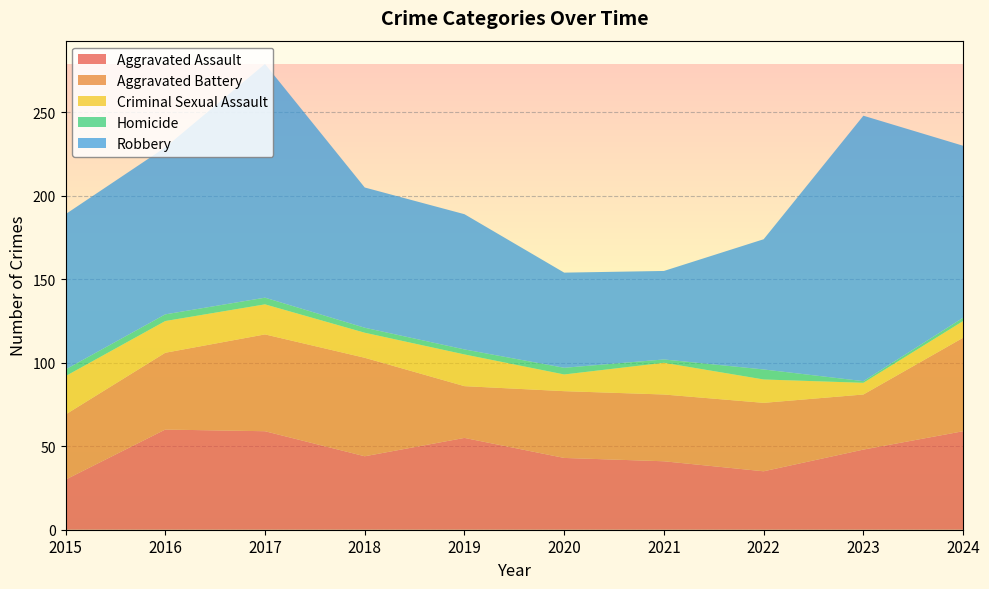

Reading right to left, list all the values displayed in this chart.

Aggravated Assault: 59	48	35	41	43	55	44	59	60	30
Aggravated Battery: 56	33	41	40	40	31	59	58	46	39
Criminal Sexual Assault: 10	7	14	19	10	19	15	18	19	23
Homicide: 2	1	6	2	4	3	3	4	4	4
Robbery: 103	159	78	53	57	81	84	140	100	93